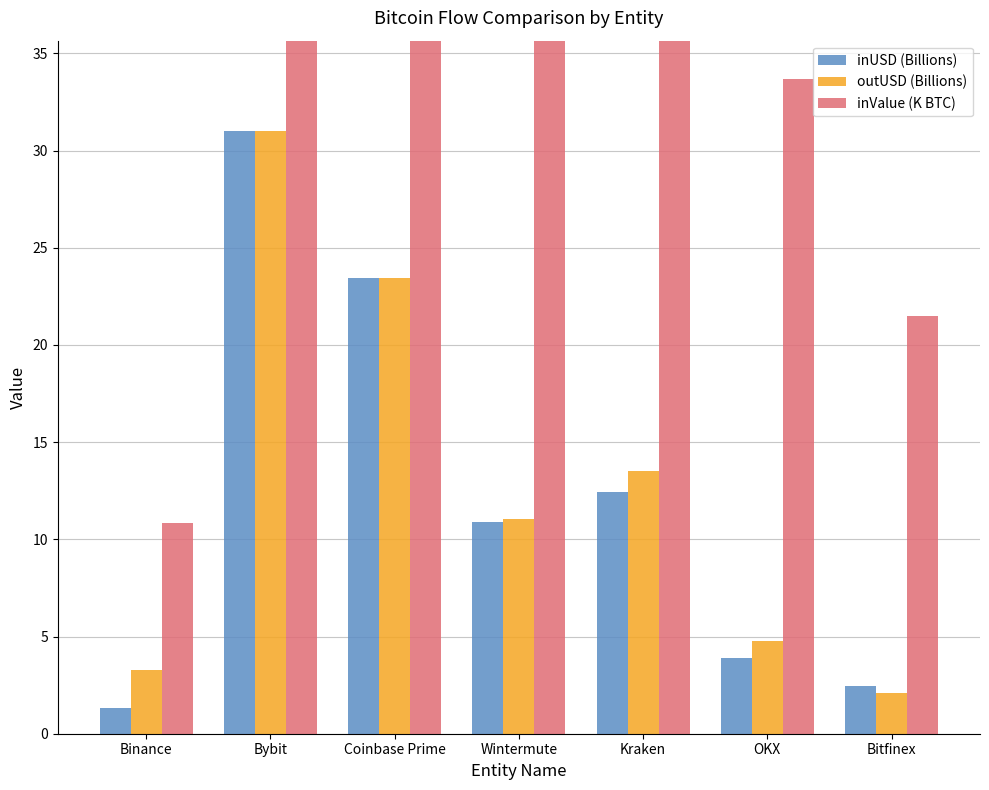

Which label corresponds to the largest value in the chart?

Bybit